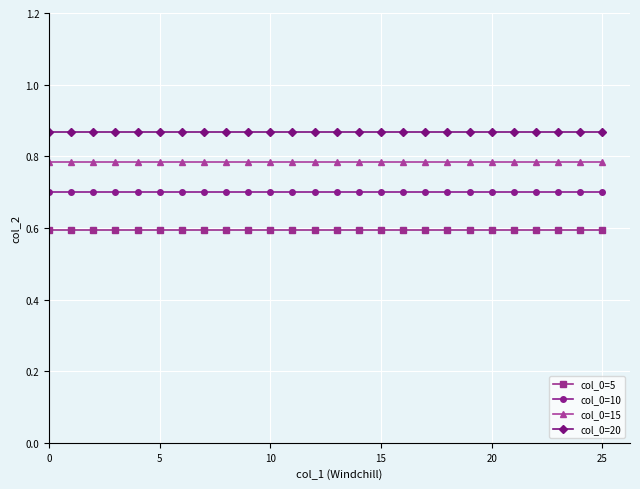

What is the value of the col_0=10 point at the 10th from the left?

0.7